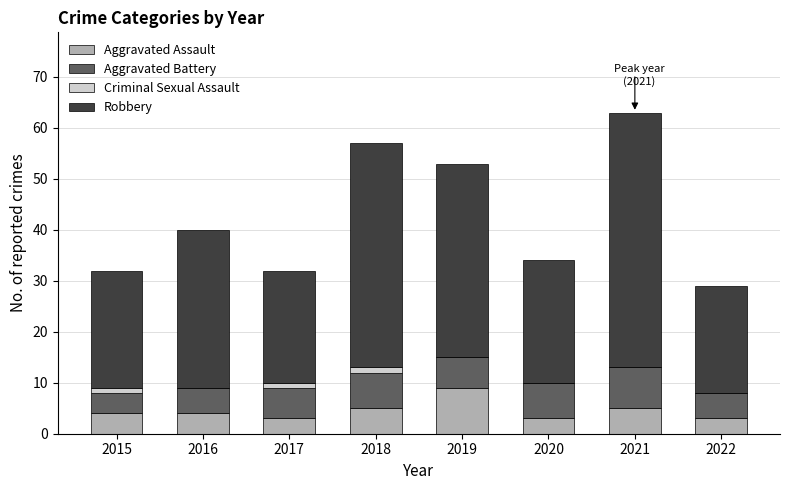

Read the Aggravated Assault value at 2018.

5